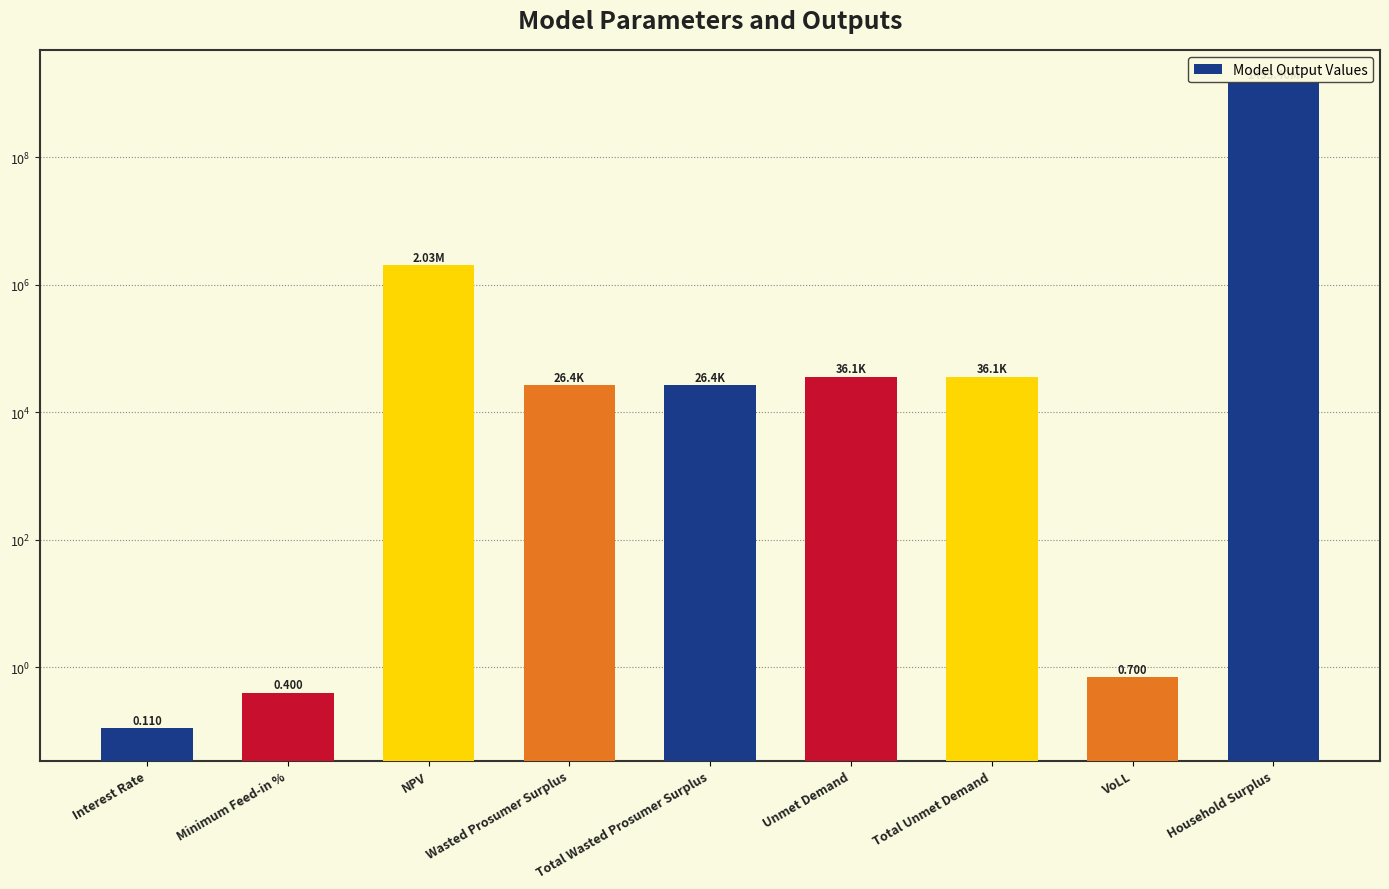

Is it true that the value at Total Unmet Demand is 19183.9?

False